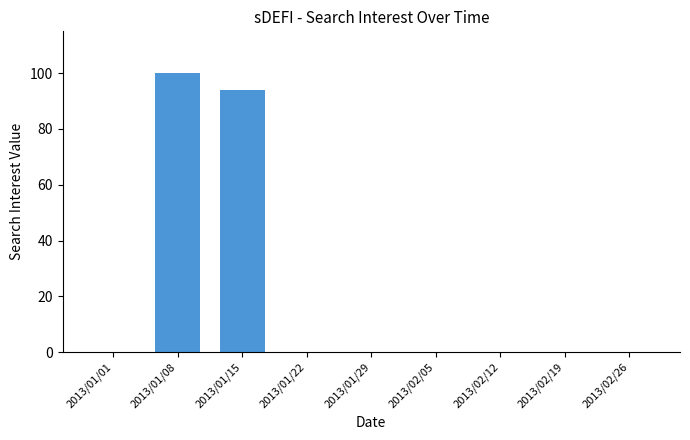

Reading left to right, transcribe all the data shown in this chart.

0	100	94	0	0	0	0	0	0